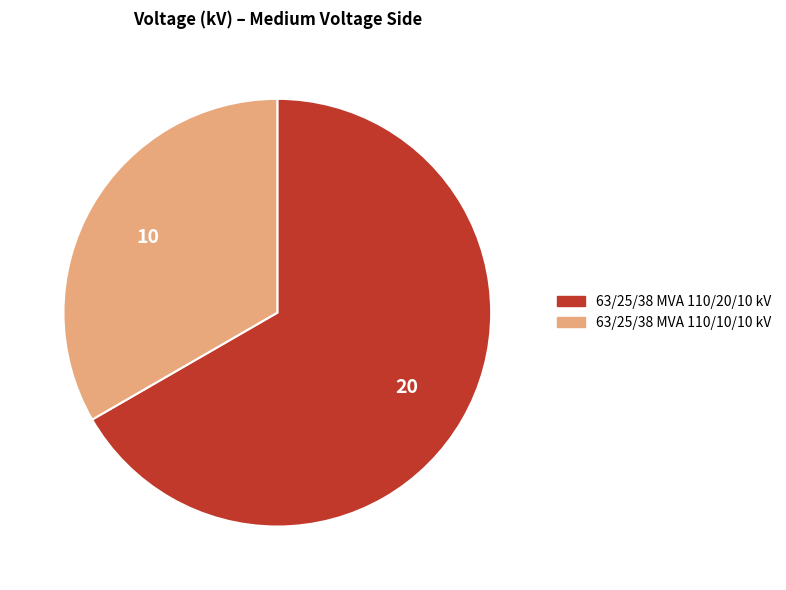

Which category has the smallest portion of the pie?

63/25/38 MVA 110/10/10 kV